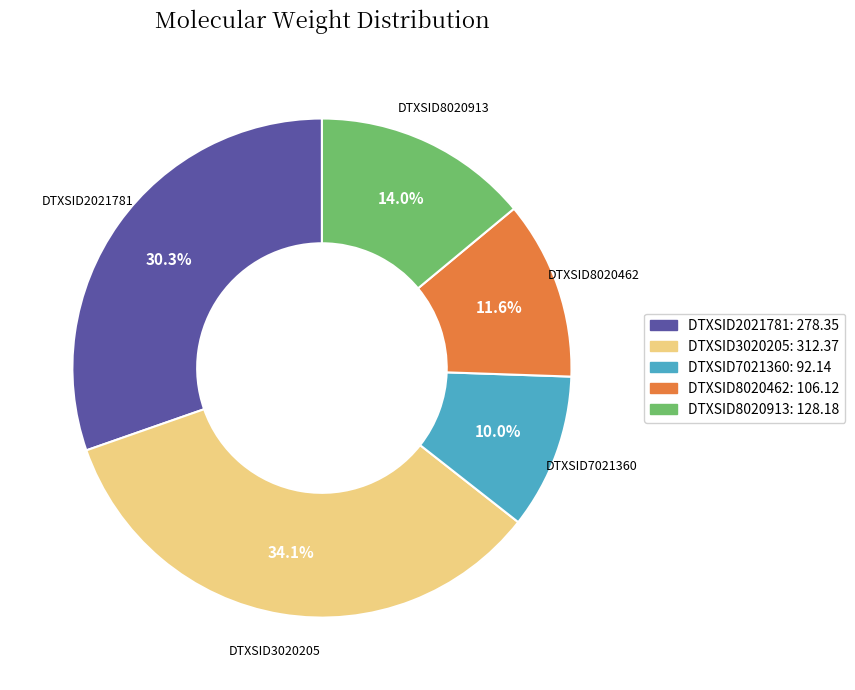

What is the ratio of the value at DTXSID8020462 to the value at DTXSID7021360?

1.2